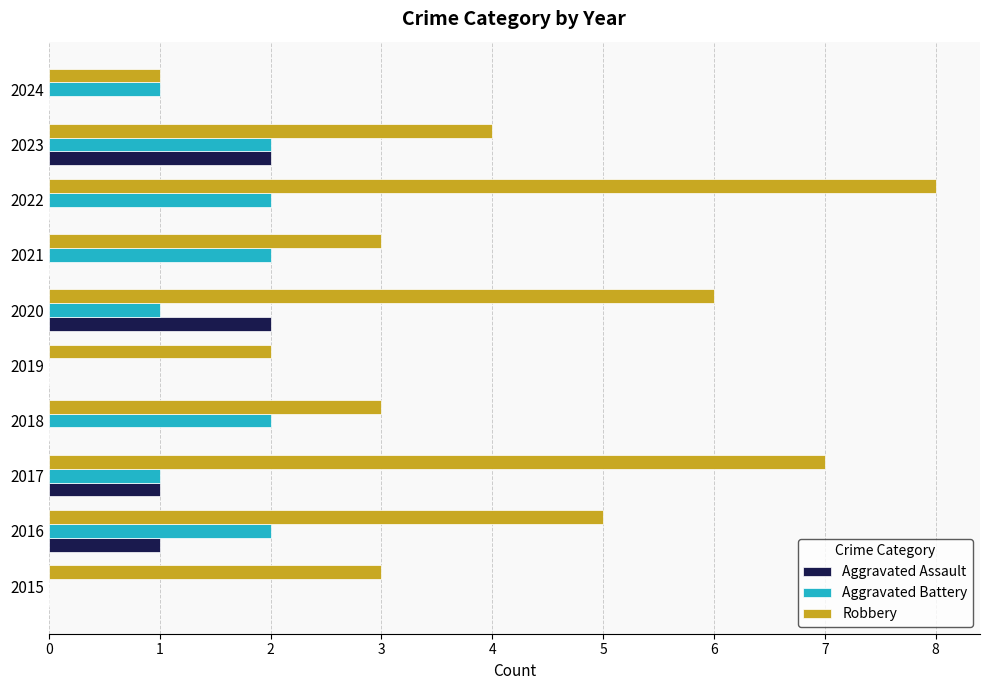

Which series changed the most between 2015 and 2024?

Robbery